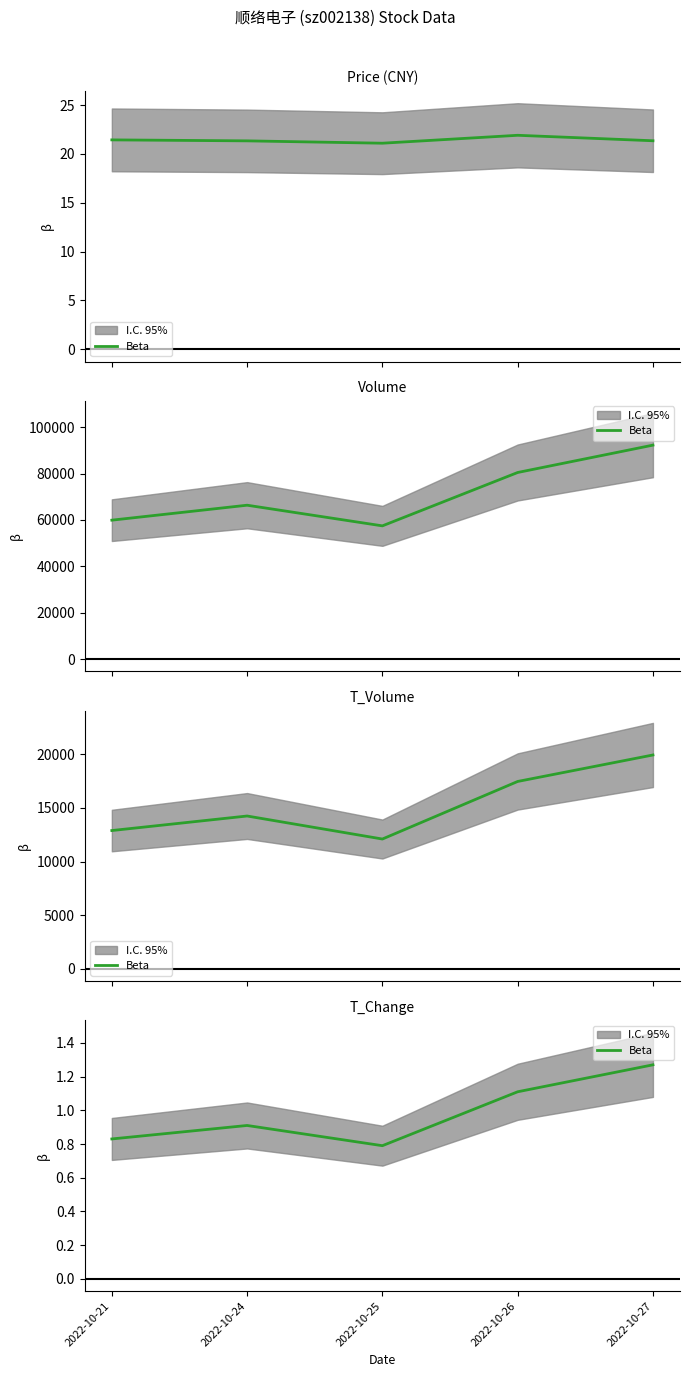

What is the sum of the values at 2022-10-24 and 2022-10-21?

1.7